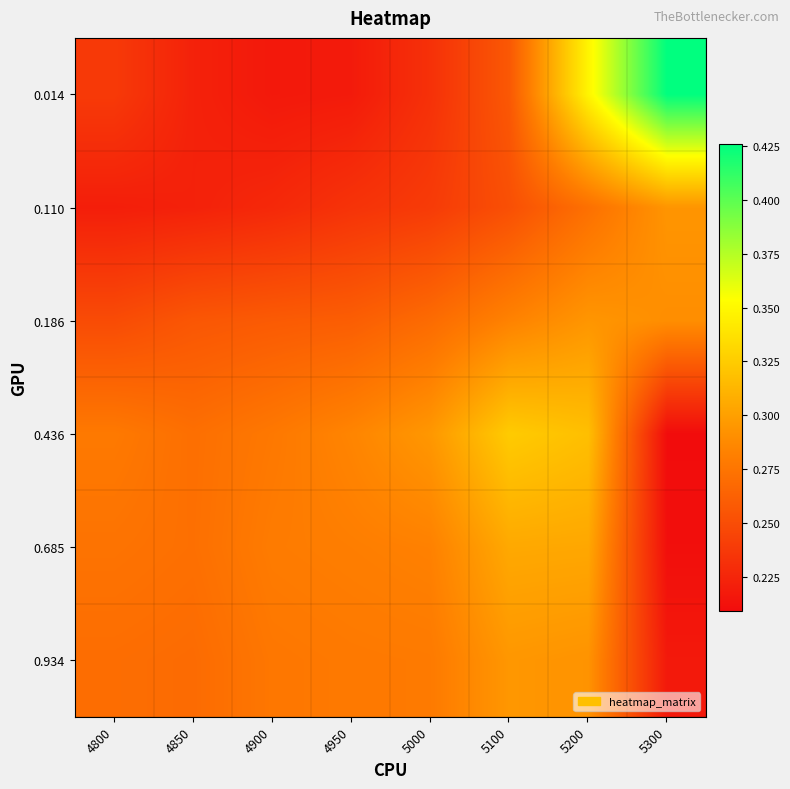

What is the maximum value shown in the chart?

0.4